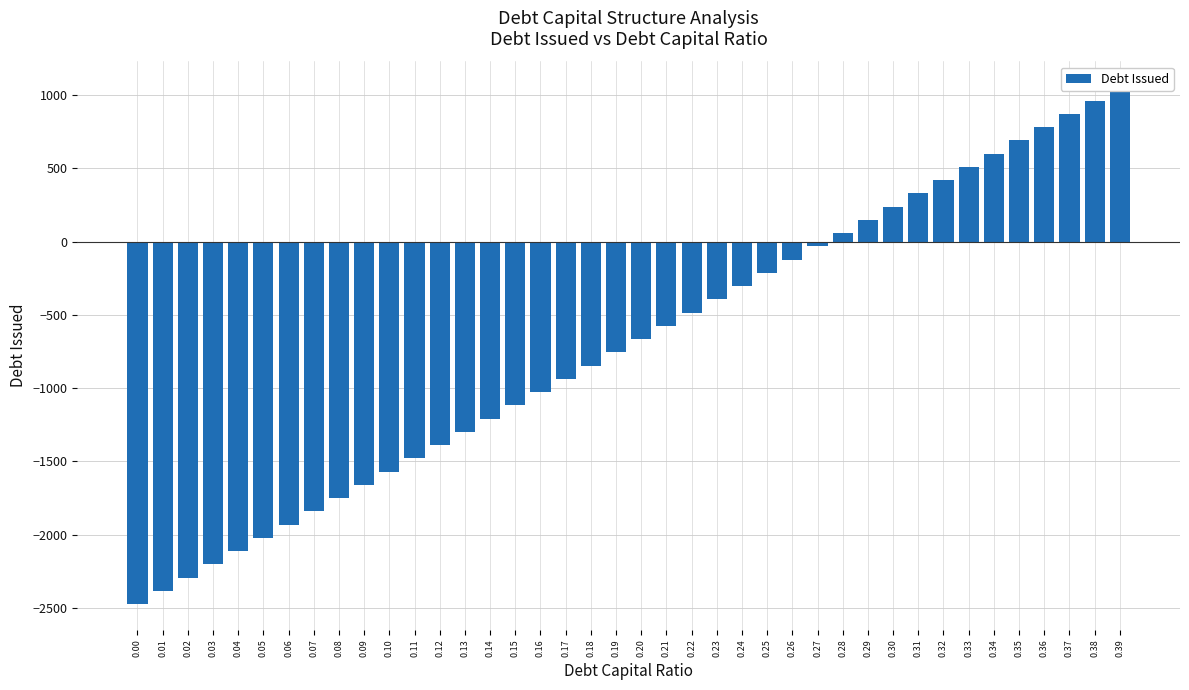

Reading left to right, what are all the values shown in this chart?

-2472.8	-2382.4	-2292.0	-2201.6	-2111.2	-2020.9	-1930.5	-1840.1	-1749.7	-1659.3	-1568.9	-1478.5	-1388.1	-1297.7	-1207.4	-1117.0	-1026.6	-936.2	-845.8	-755.4	-665.0	-574.6	-484.2	-393.9	-303.5	-213.1	-122.7	-32.3	58.1	148.5	238.9	329.3	419.6	510.0	600.4	690.8	781.2	871.6	962.0	1052.4